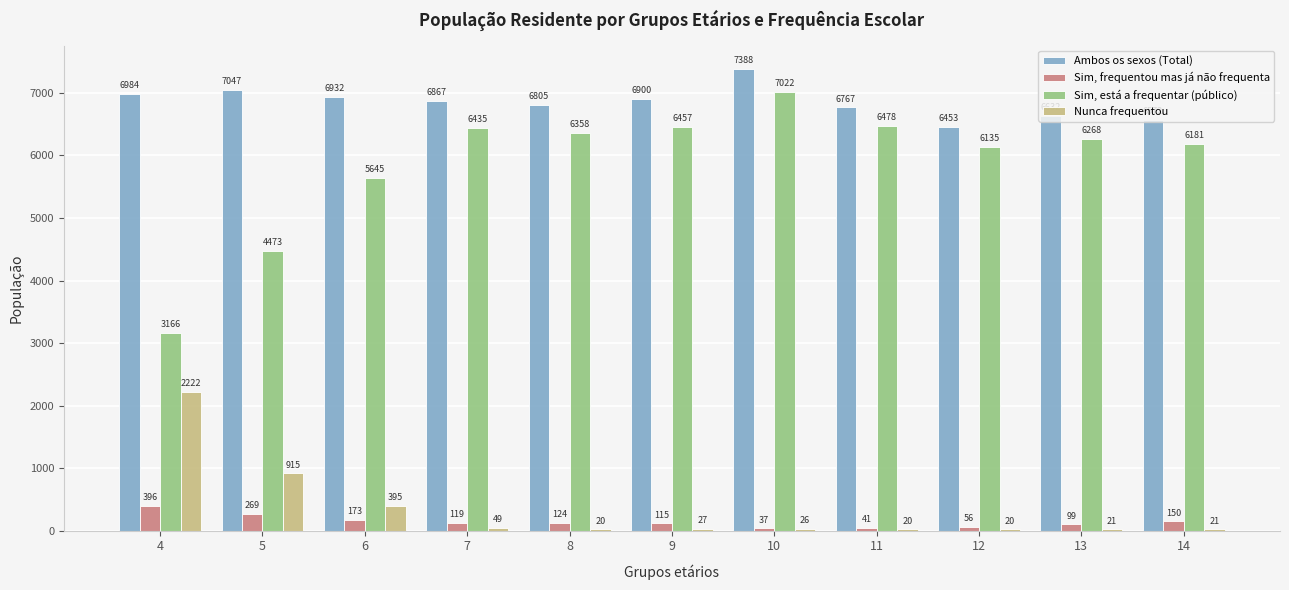

True or false: Nunca frequentou has a value of 20 at 11.

True